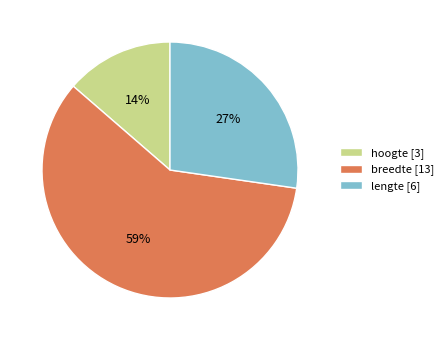

Do breedte [13] and hoogte [3] together represent more than half of the pie?

Yes